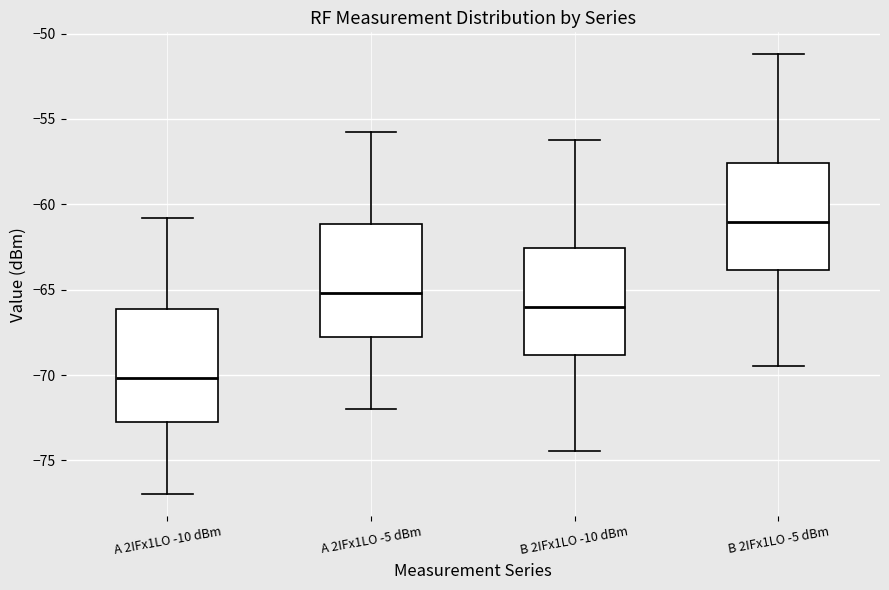

Which box has the lowest median line?

A 2IFx1LO -10 dBm